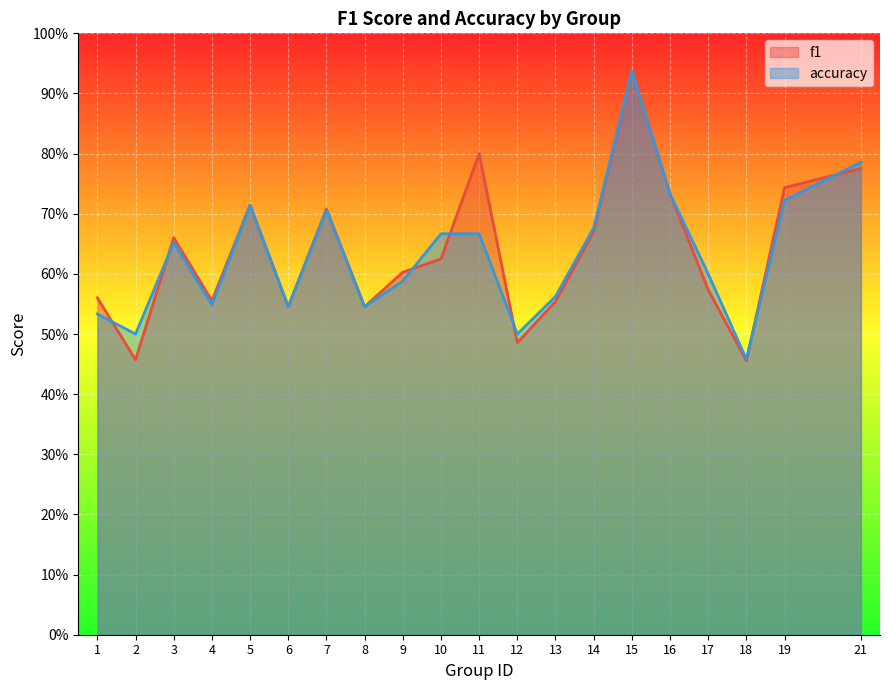

How many intersections are there between accuracy and f1?

7